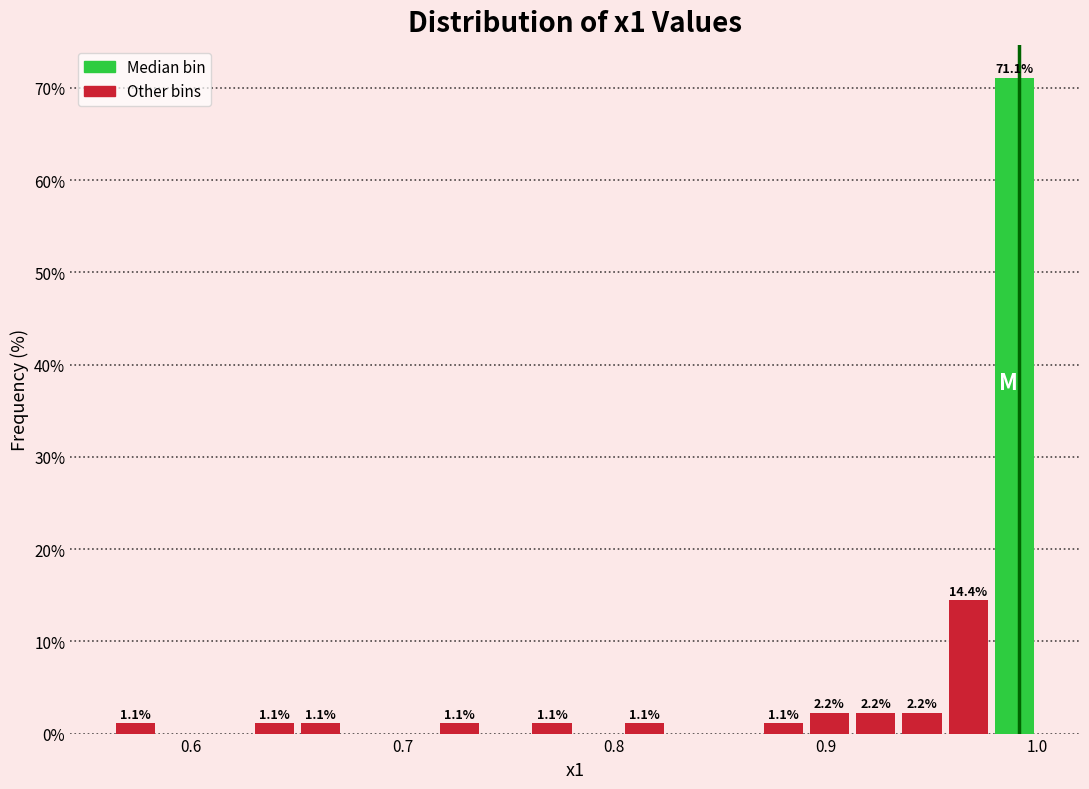

Around what value on the x-axis is the tallest bar? Give the approximate position of its centre, as read against the axis.

0.99